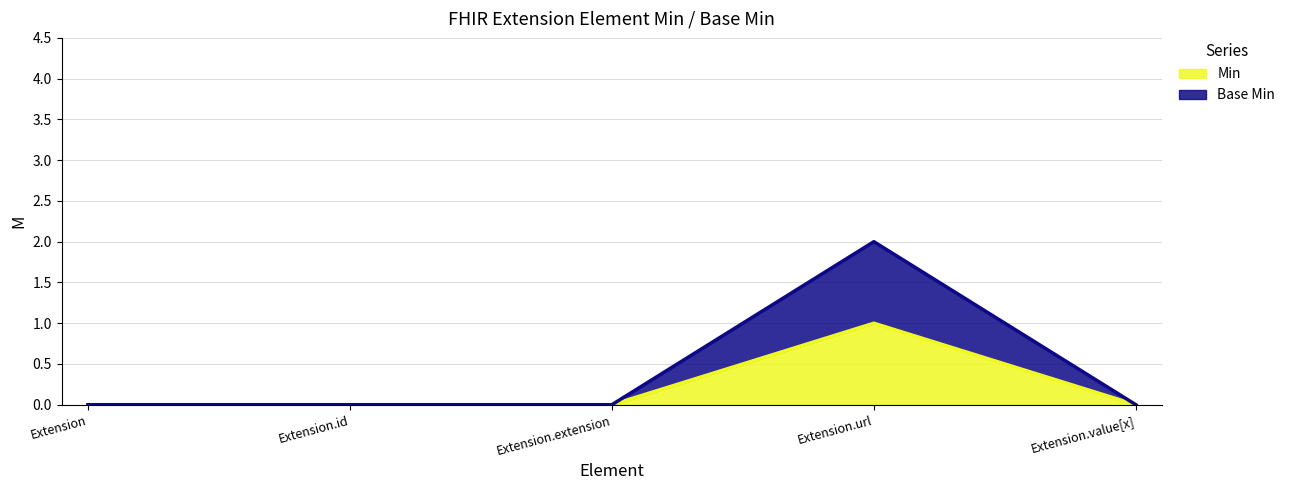

At which label is Base Min closest to 1?

Extension